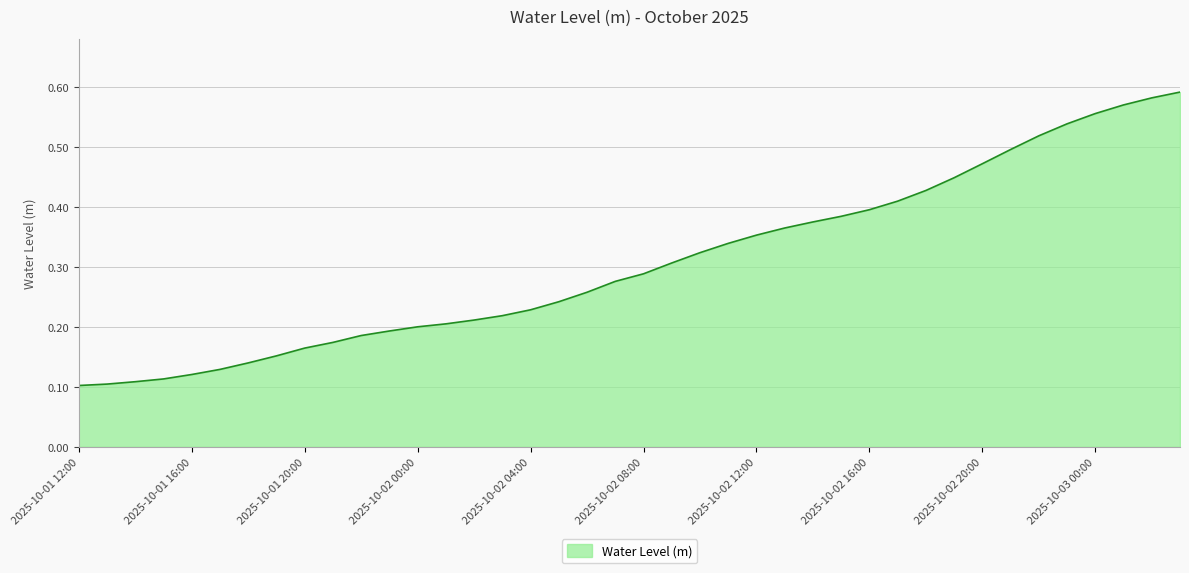

True or false: the data has more than 1 interior local peaks.

False